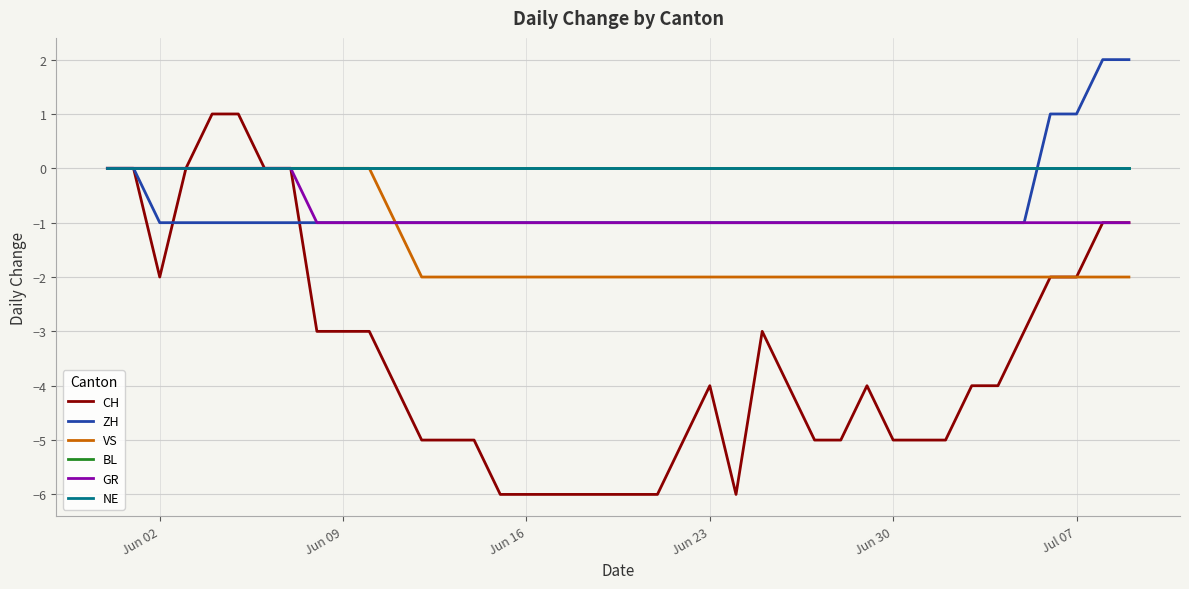

Where is NE nearest to the value 0?

Jun 02